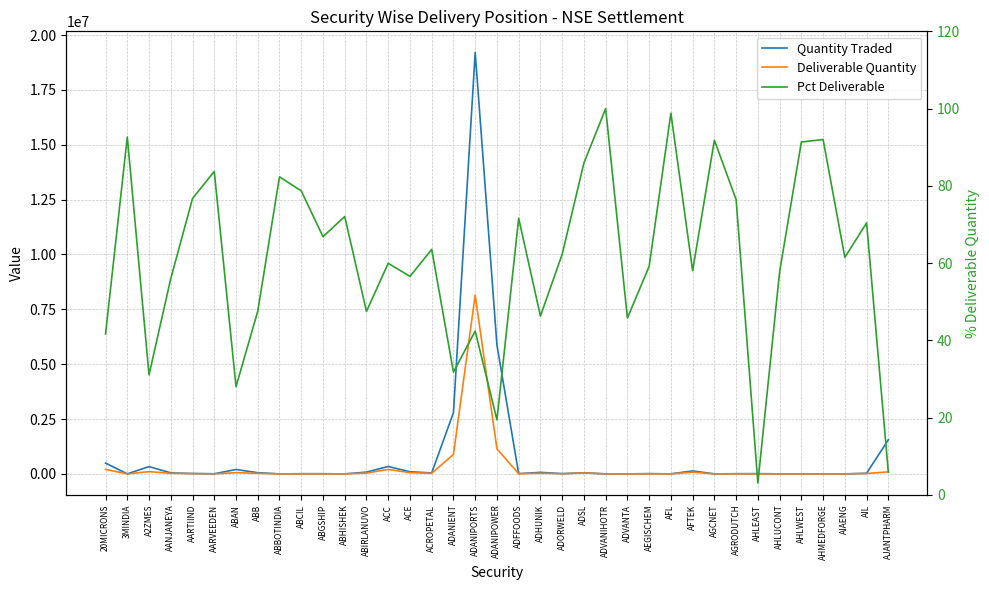

What is the difference between the maximum and second lowest values in the Quantity Traded series?

19207290.0